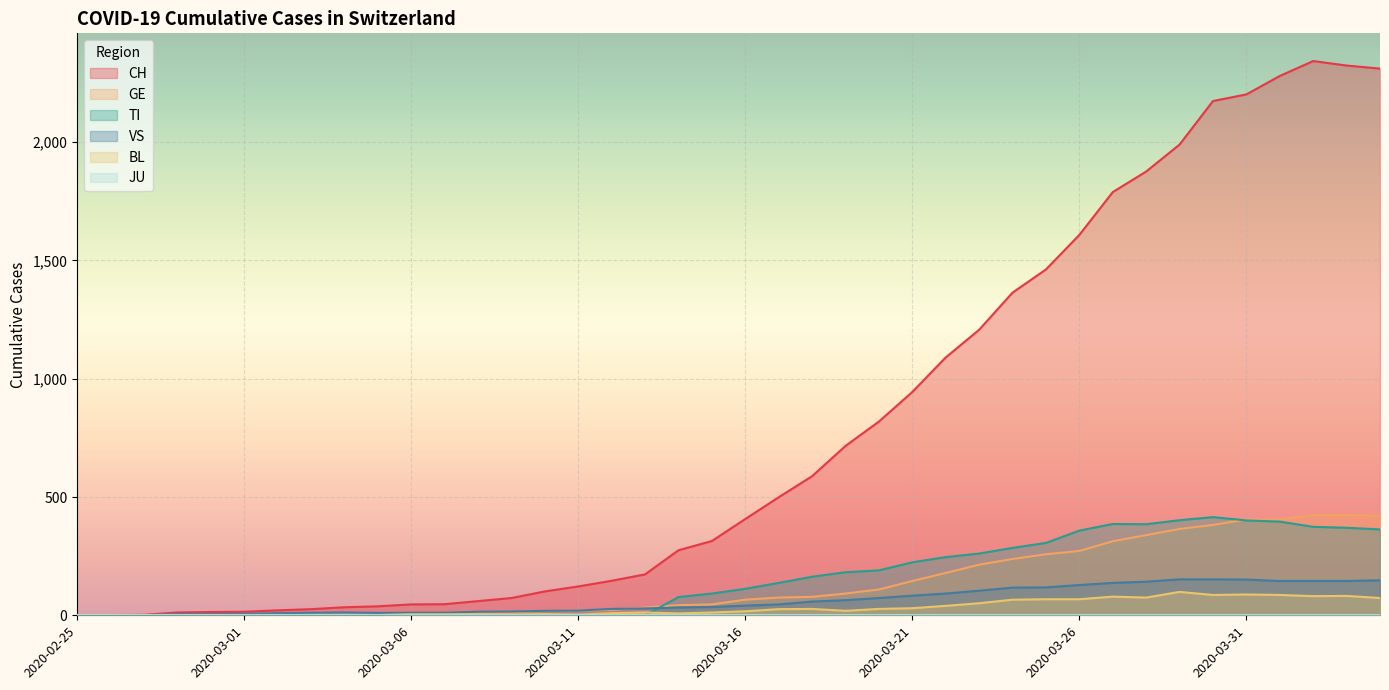

Which series has the largest total across all categories?

CH